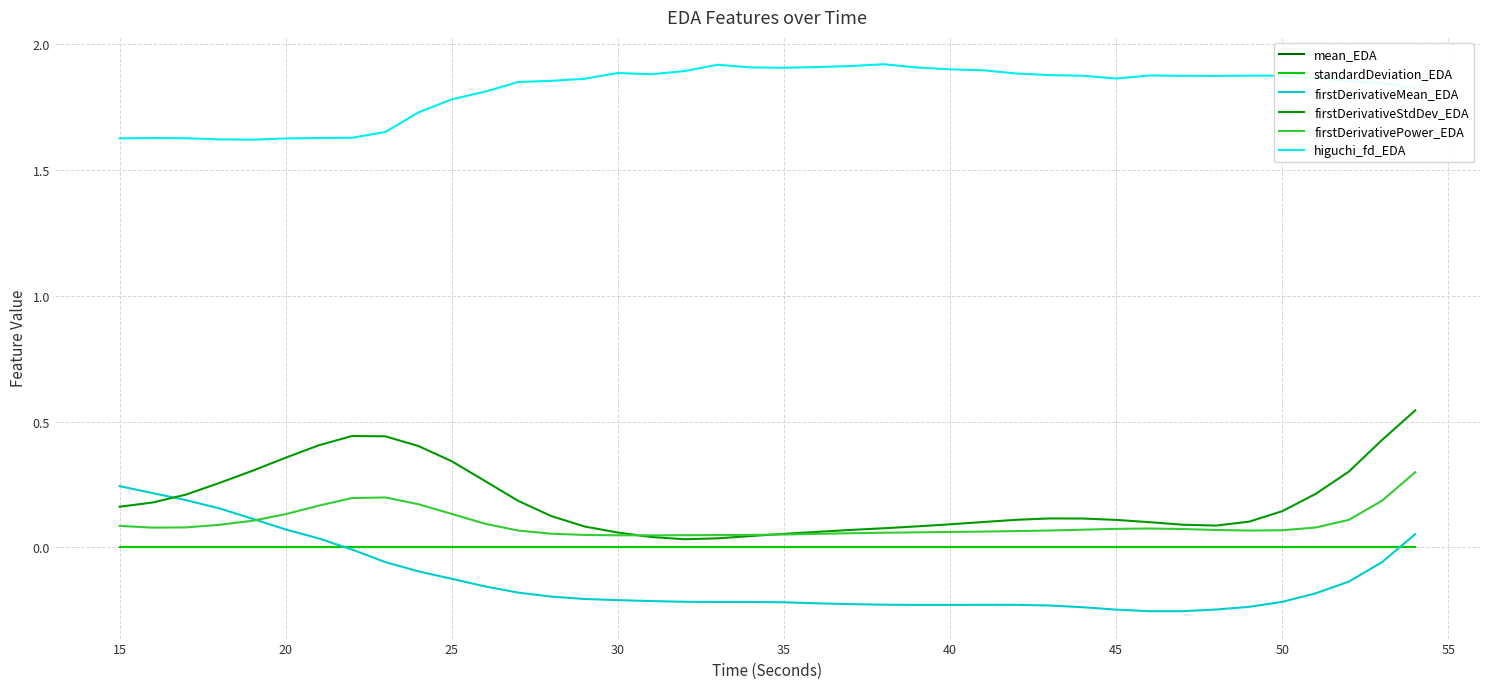

Which series has the largest total across all categories?

higuchi_fd_EDA